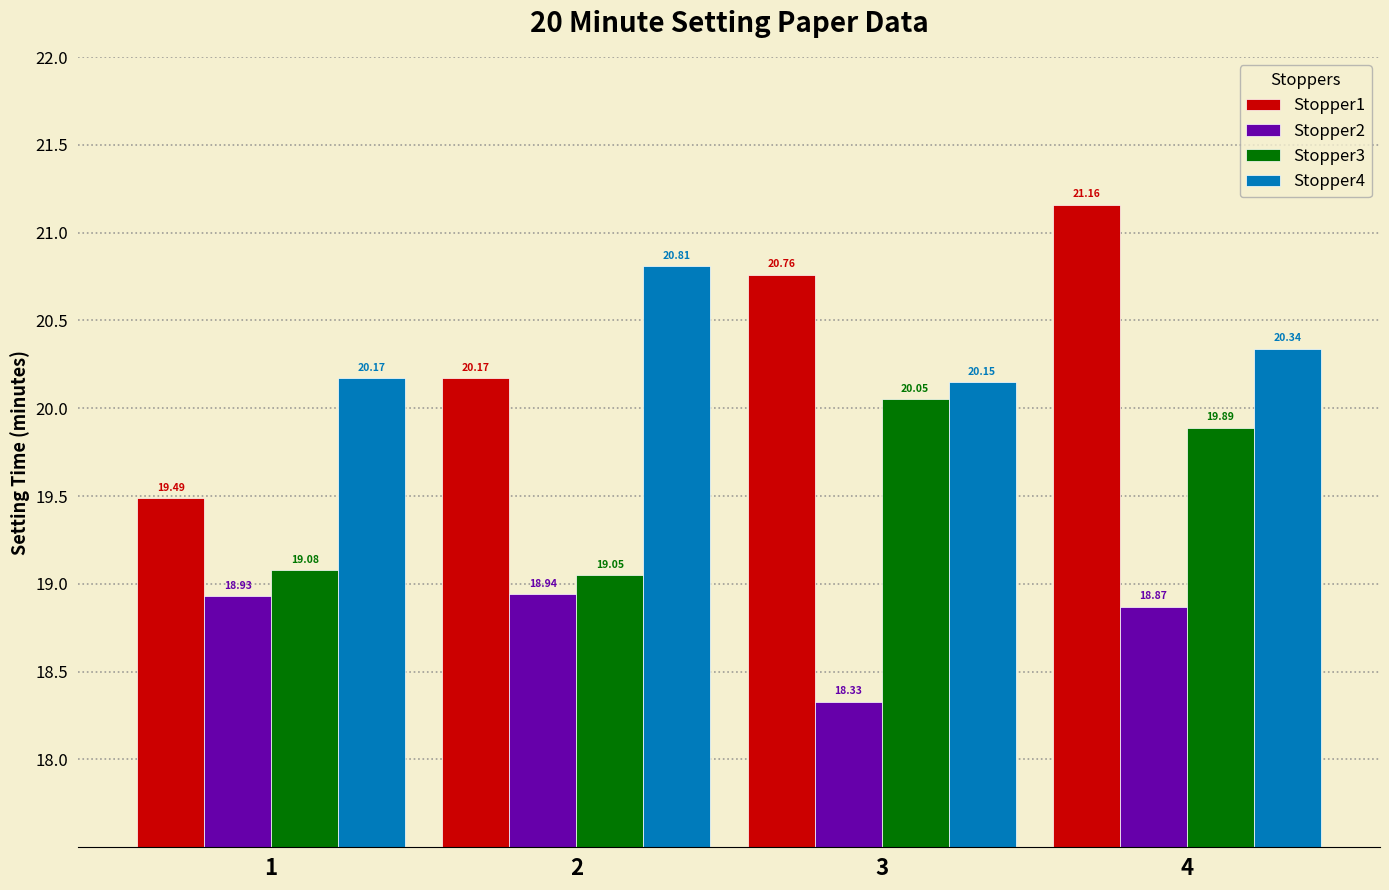

Which series has the widest spread of values?

Stopper1